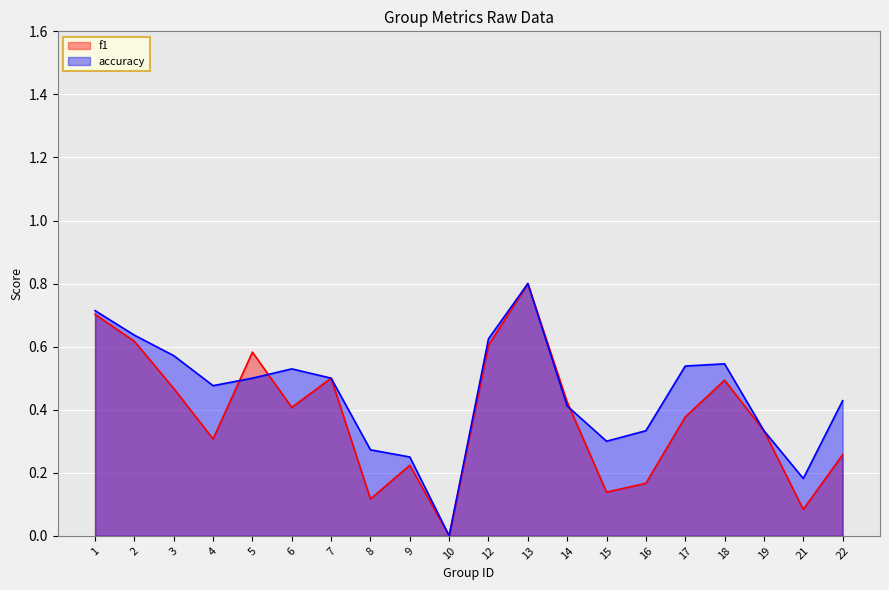

List the labels in order of f1 value, smallest first.

10, 21, 8, 15, 16, 9, 22, 4, 19, 17, 6, 14, 3, 18, 7, 5, 12, 2, 1, 13